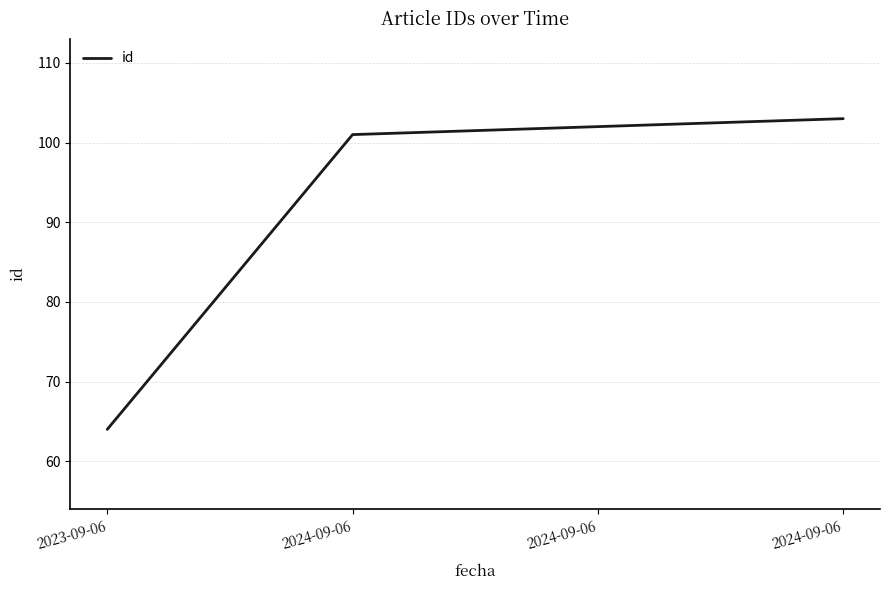

Count the number of categories in the chart.

4